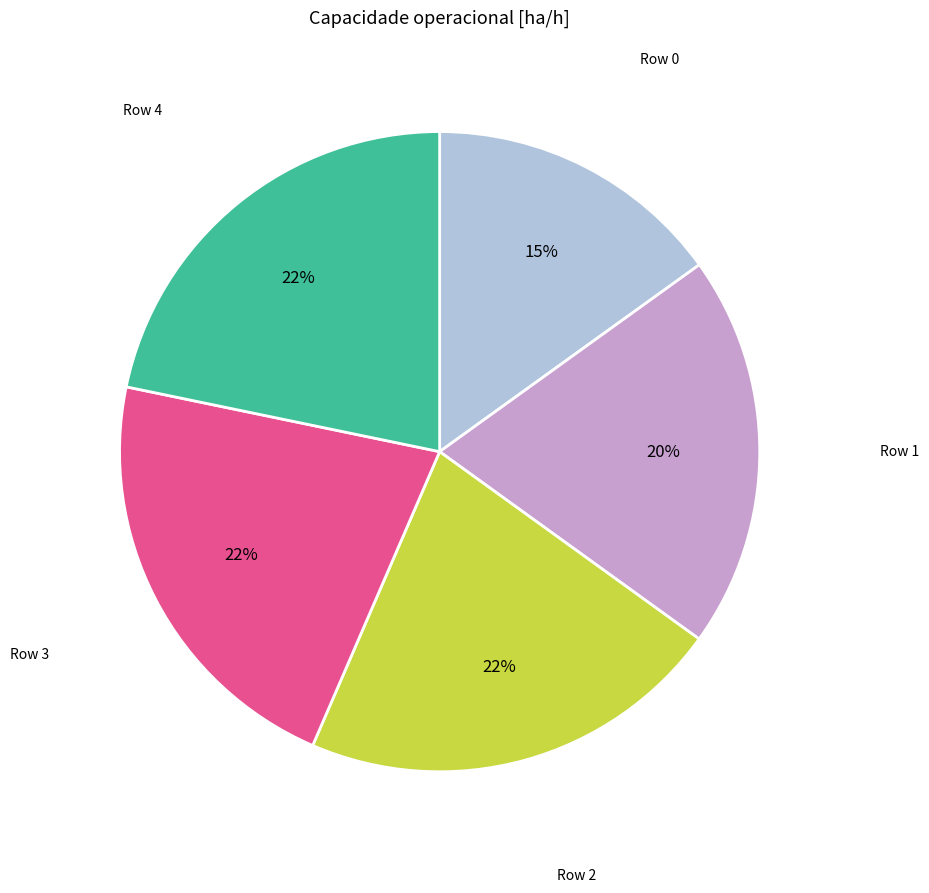

Does any single category account for the majority?

No